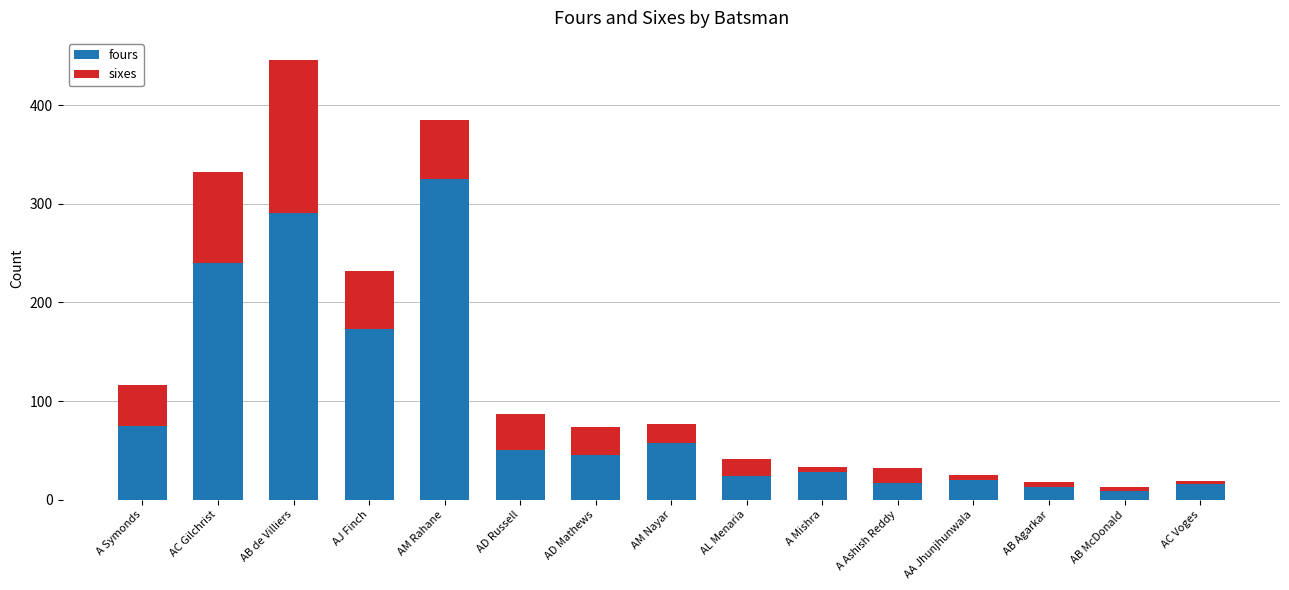

True or false: fours has a value of 20 at AA Jhunjhunwala.

True